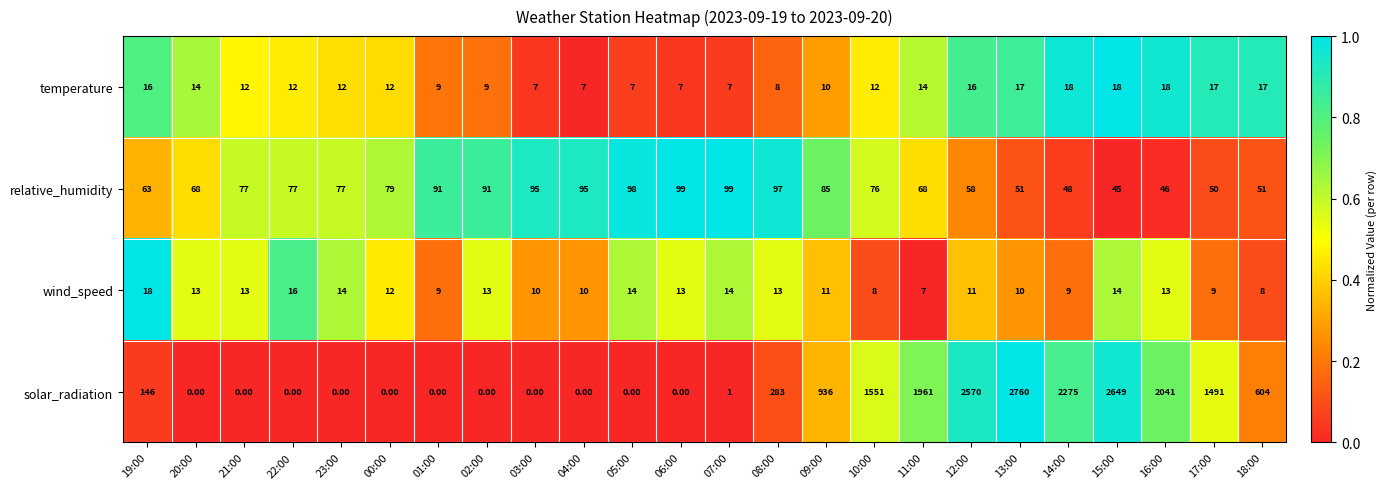

Is the value of solar_radiation at 15:00 greater than the value of temperature at 06:00?

Yes